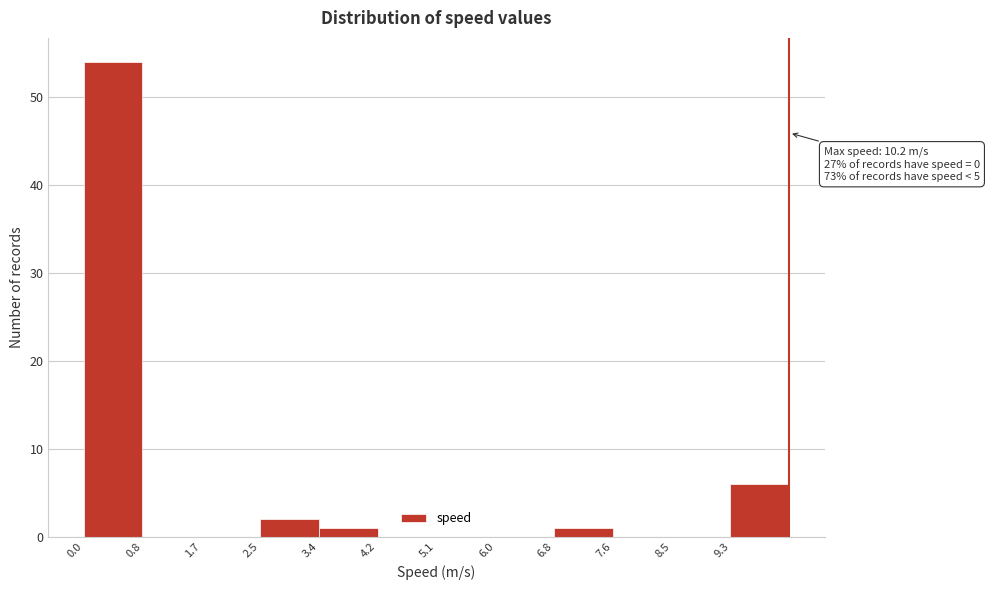

Over which range of the x-axis is the bar tallest?

0.00 to 0.85